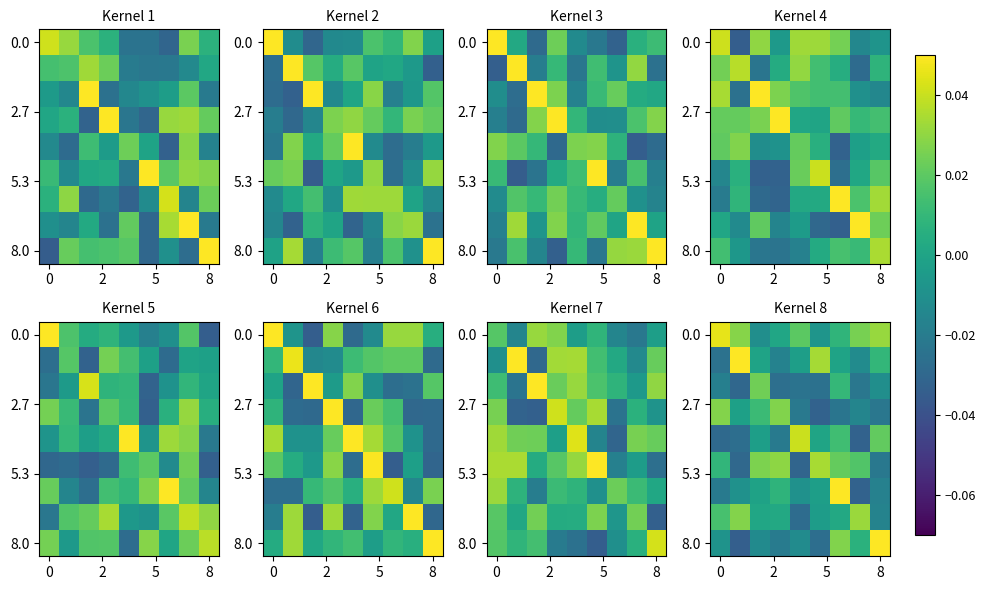

At how many categories does at least one series exceed 0?

9